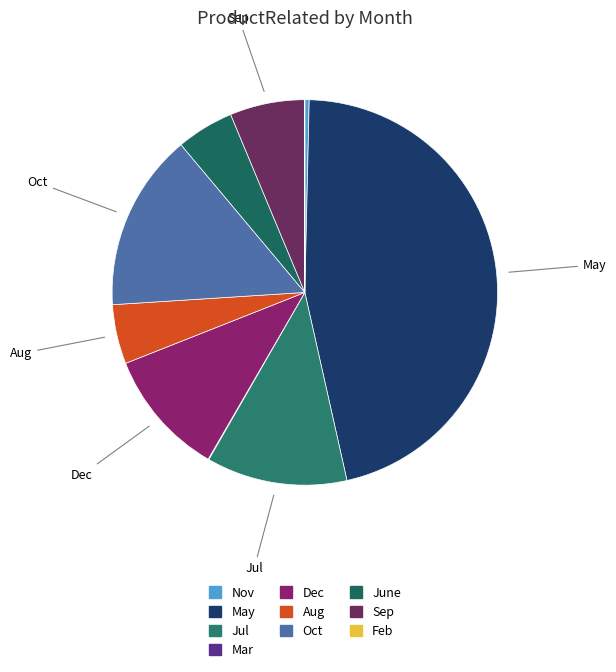

To the nearest percent, what is the average slice percentage?

10%